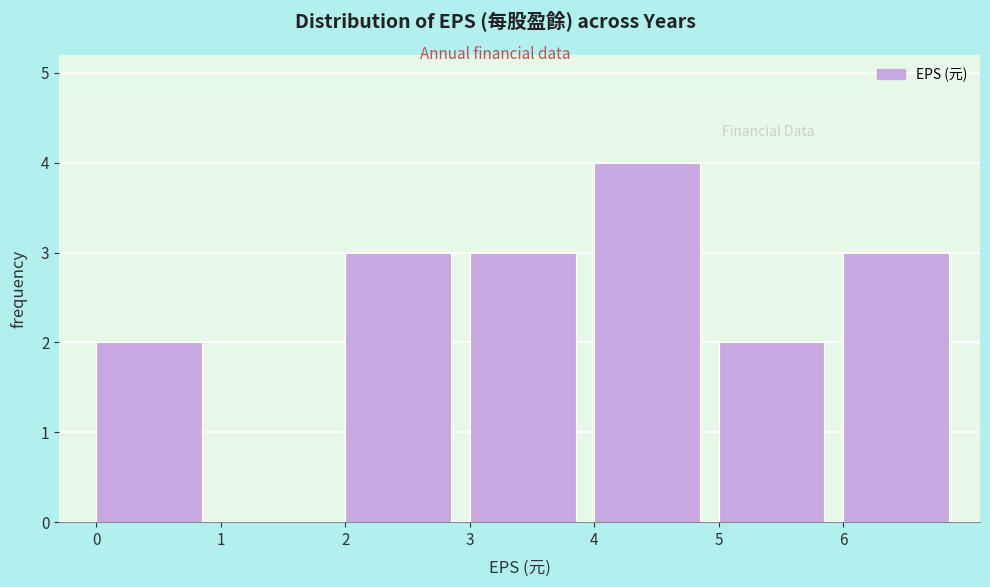

Reading left to right, list every bar in this chart as the range it spans on the x-axis followed by its height. The values are not printed on the chart, so give them approximately, as read against the axis.

0 to 1: 2
1 to 2: 0
2 to 3: 3
3 to 4: 3
4 to 5: 4
5 to 6: 2
6 to 7: 3